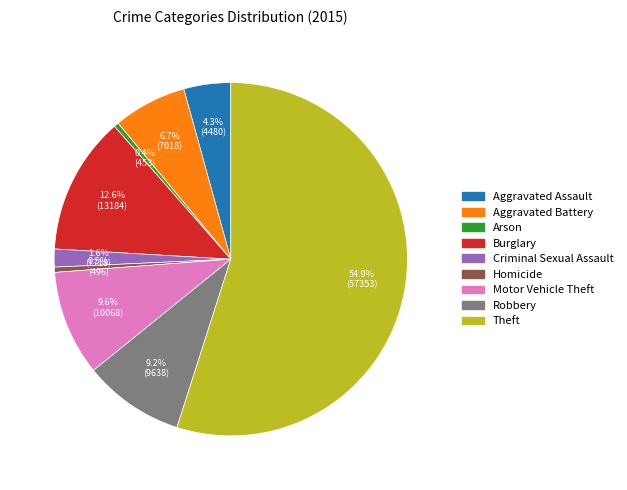

Is Theft the majority of the pie?

Yes